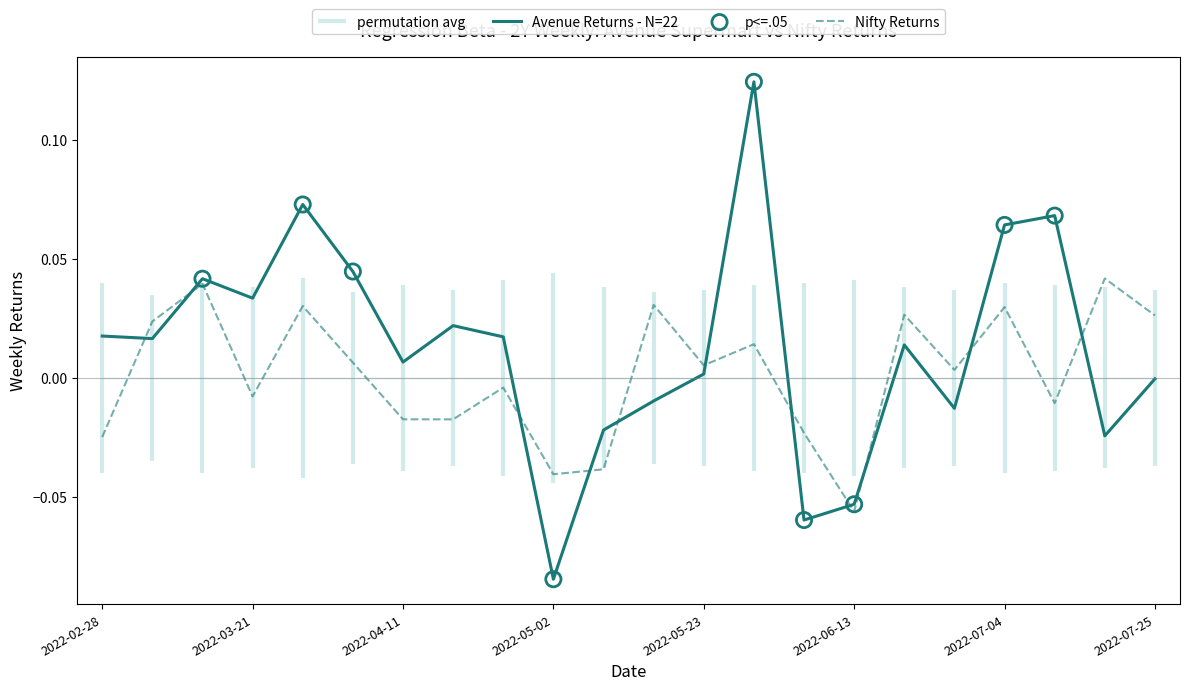

At which category is the sum across all series the highest?

2022-05-30